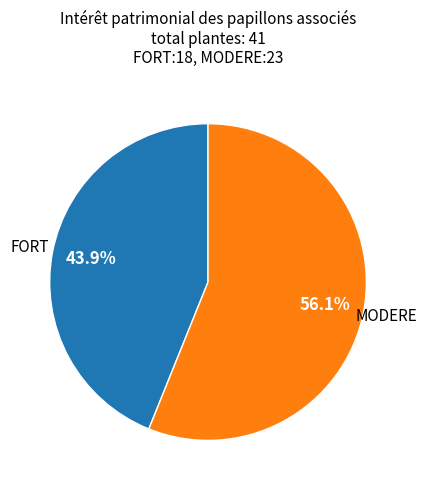

To the nearest percent, what is the average slice percentage?

50%